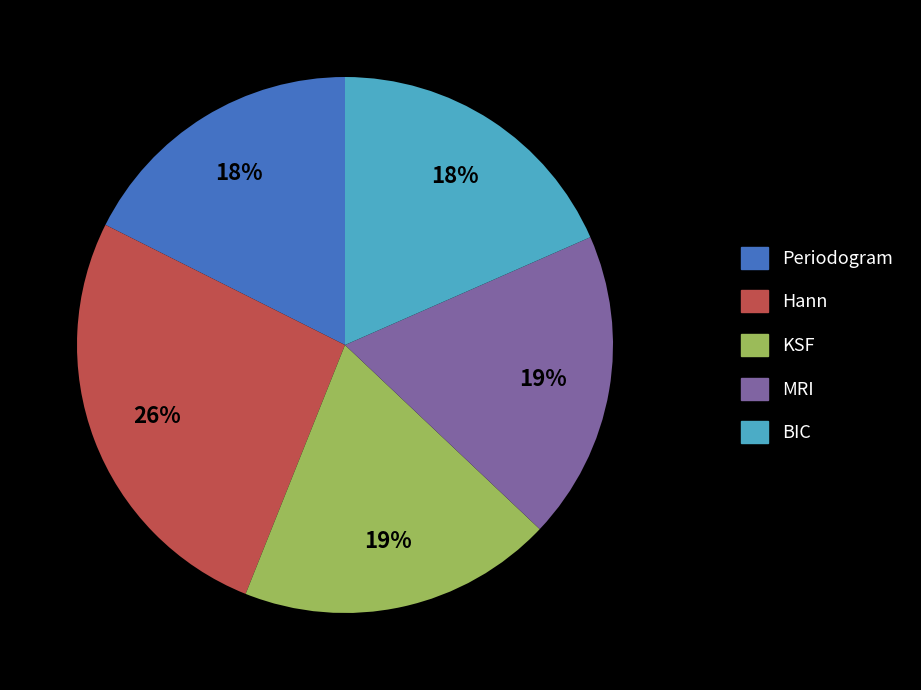

True or false: MRI accounts for 19% of the total.

True